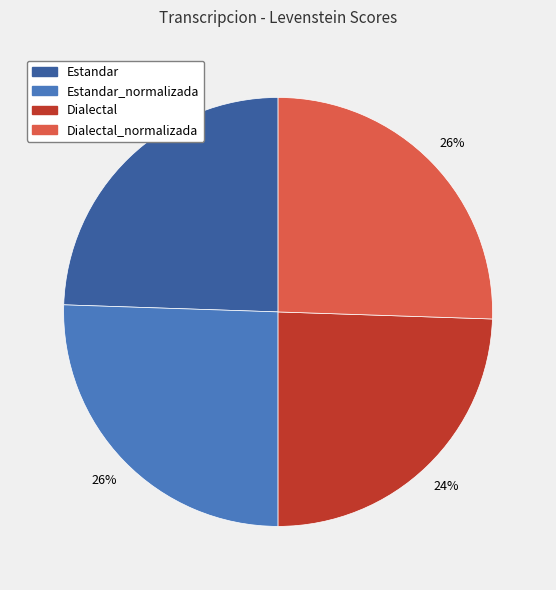

Is it true that Estandar_normalizada is 34% of the pie?

False